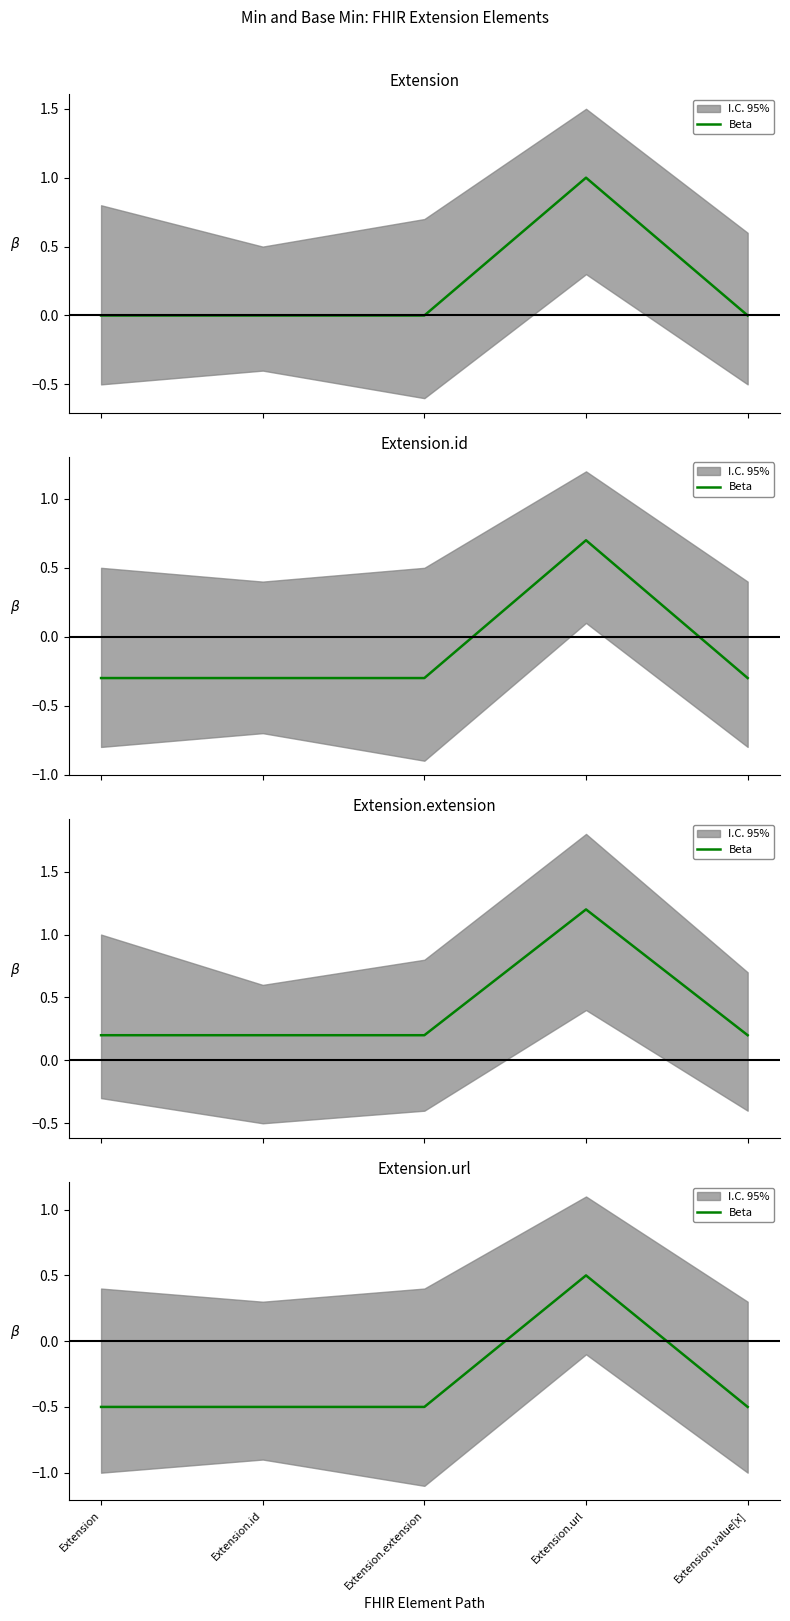

Reading right to left, what are all the values shown in this chart?

-0.5	0.5	-0.5	-0.5	-0.5